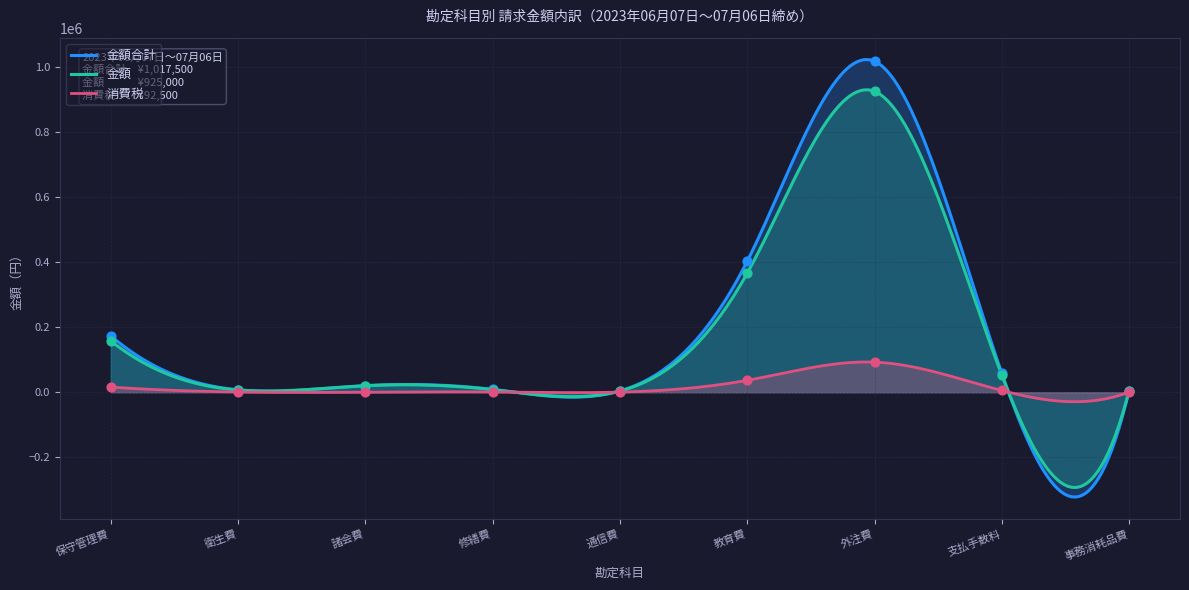

Is the value of 消費税 at 外注費 greater than the value of 金額合計 at 修繕費?

Yes